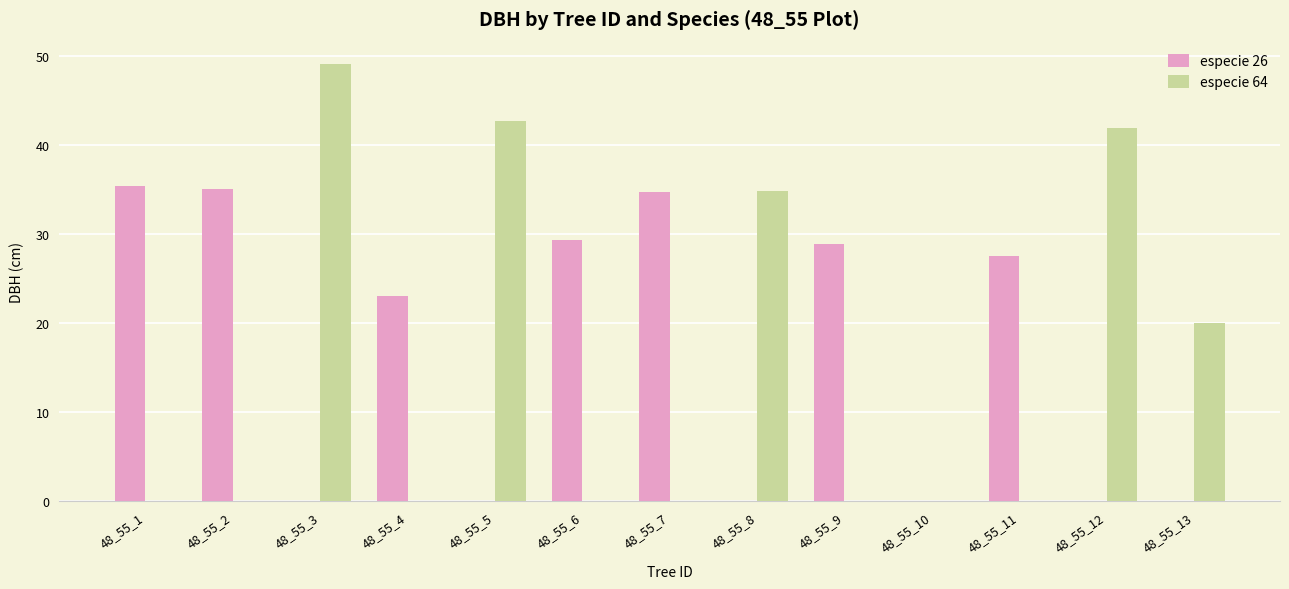

What is the highest value of the especie 64 series?

49.2